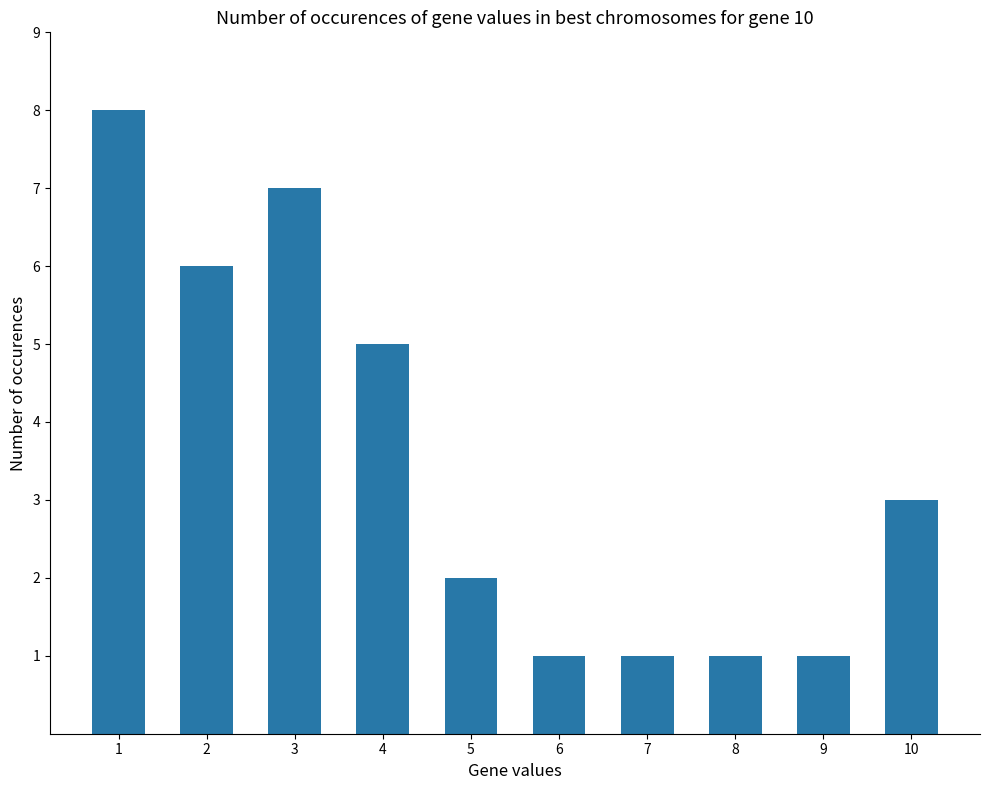

The chart shows a value of 2 at 5. True or false?

True